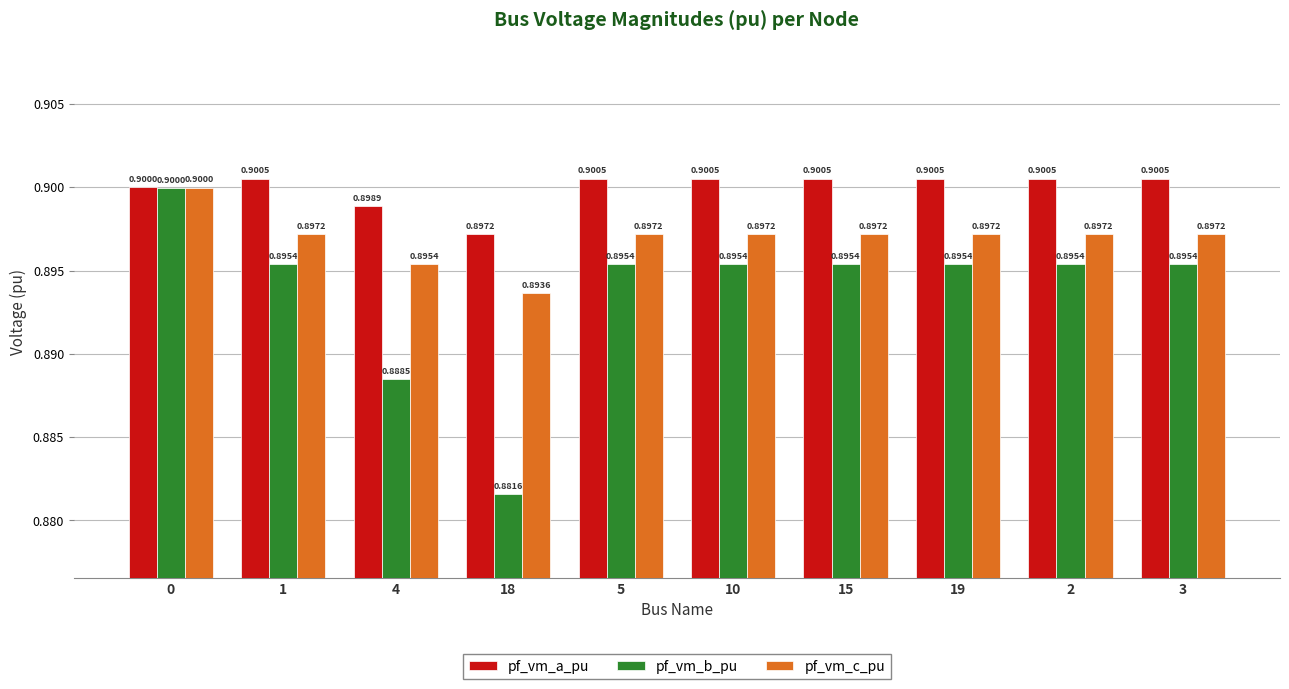

At which category does the chart reach its minimum across all series?

18